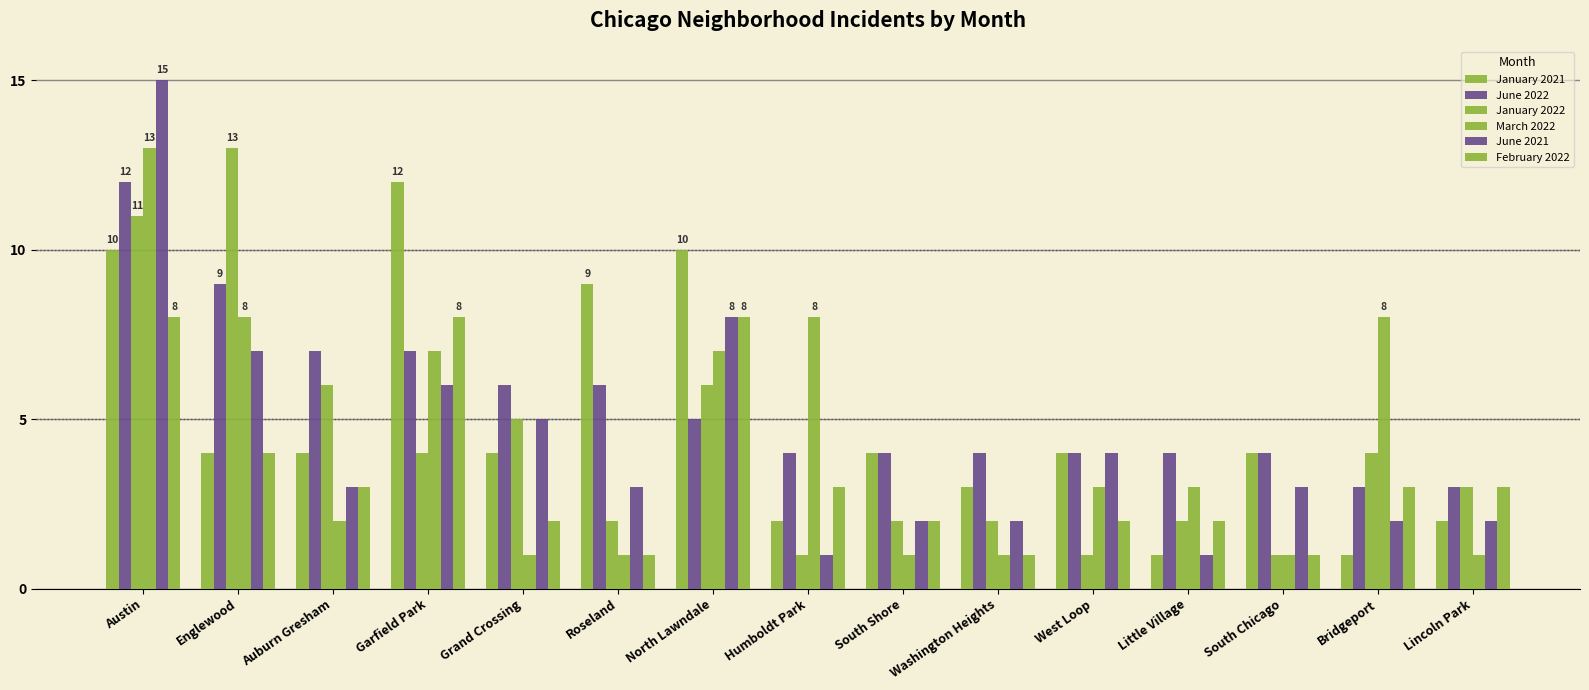

How many bars are there in each group?

6